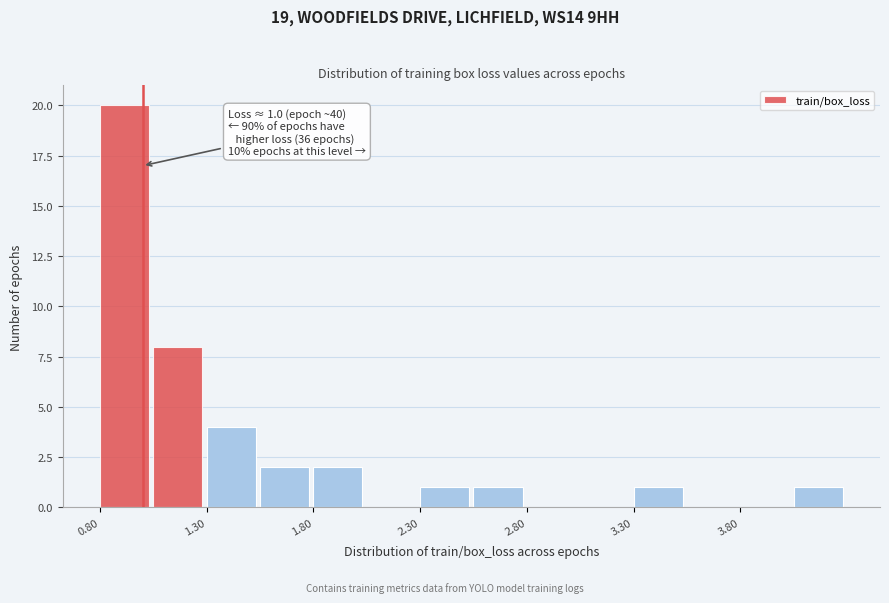

Which range on the x-axis has the tallest bar?

0.80 to 1.05